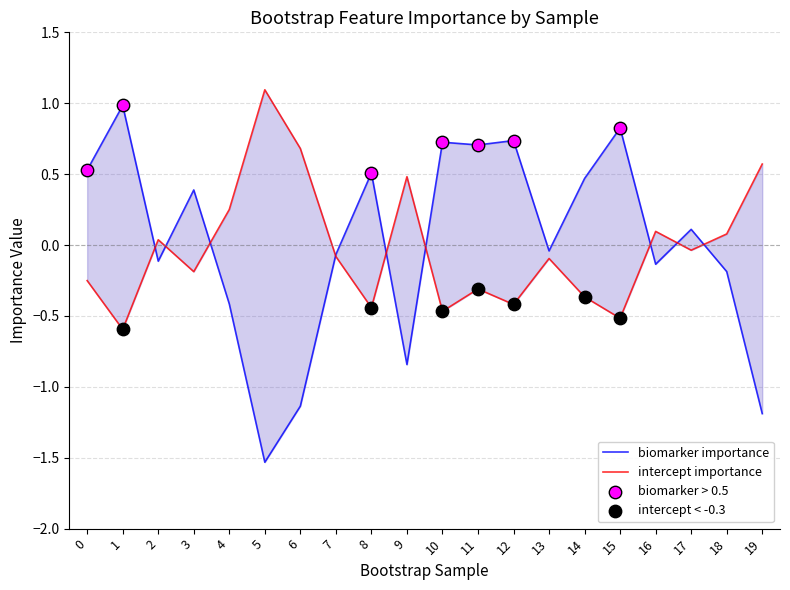

Is the value of intercept at 8 greater than the value of biomarker at 2?

No